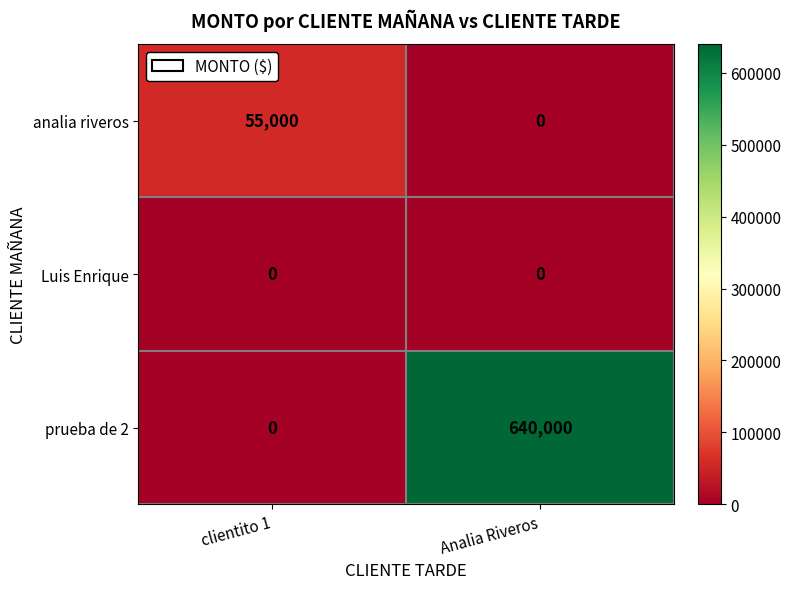

Which category has the highest value across all series?

Analia Riveros